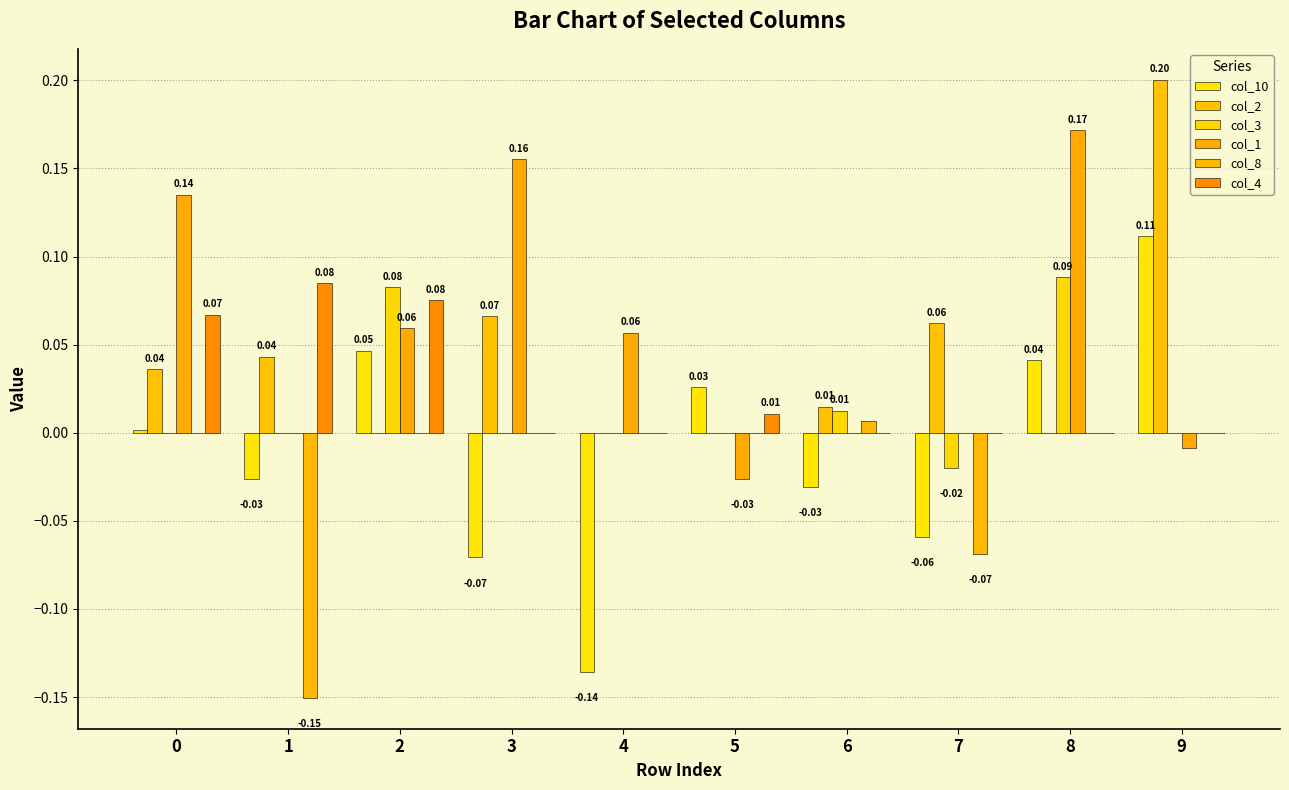

How many distinct data groups are displayed?

6